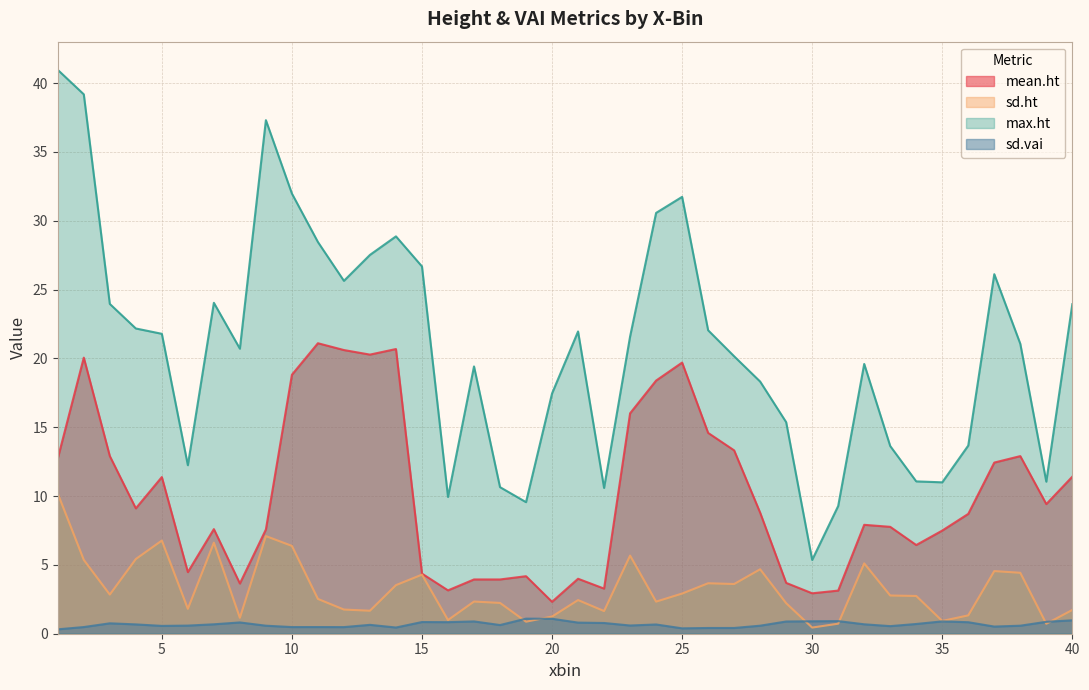

Between 20 and 29, which series saw the biggest shift?

max.ht